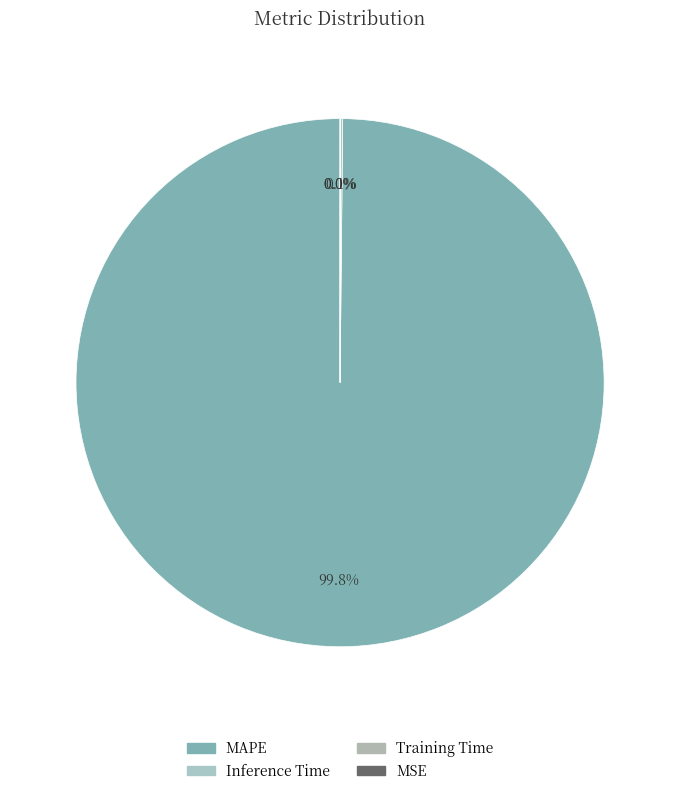

Count the number of slices in the pie.

4